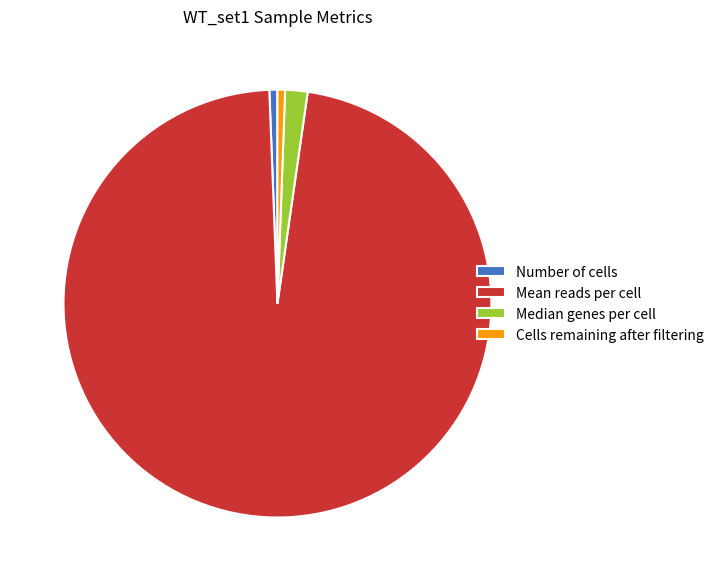

What is the largest slice in the pie chart?

Mean reads per cell